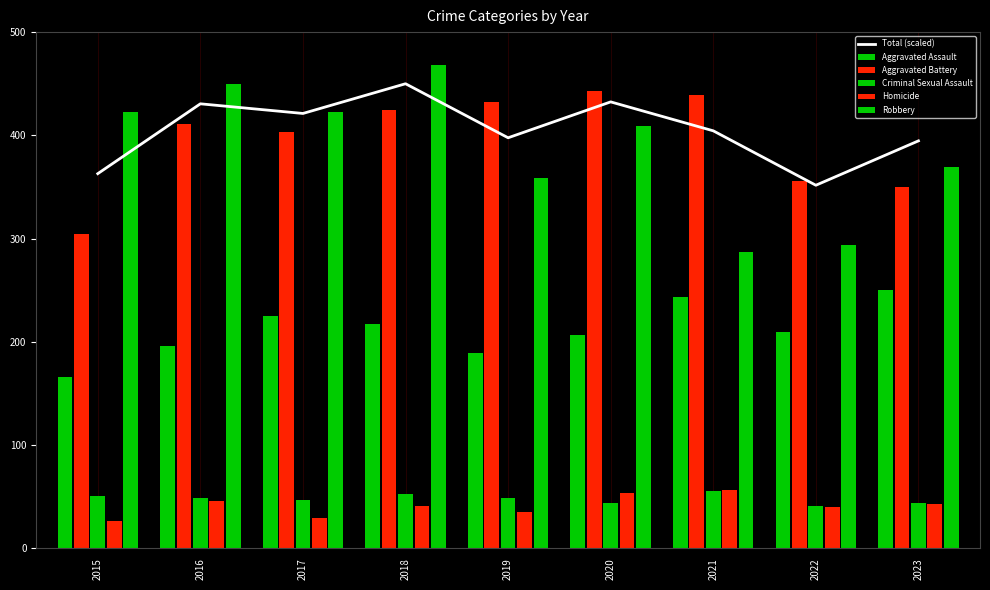

Is the value of Aggravated Battery at 2019 greater than the value of Total (scaled) at 2023?

Yes